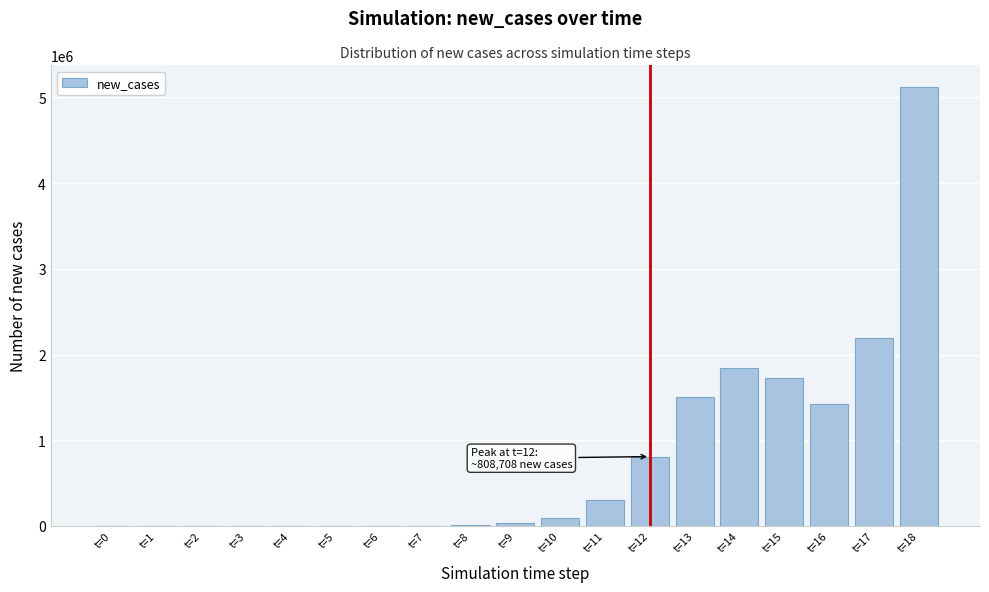

What is the sum of all values?

15068840.3